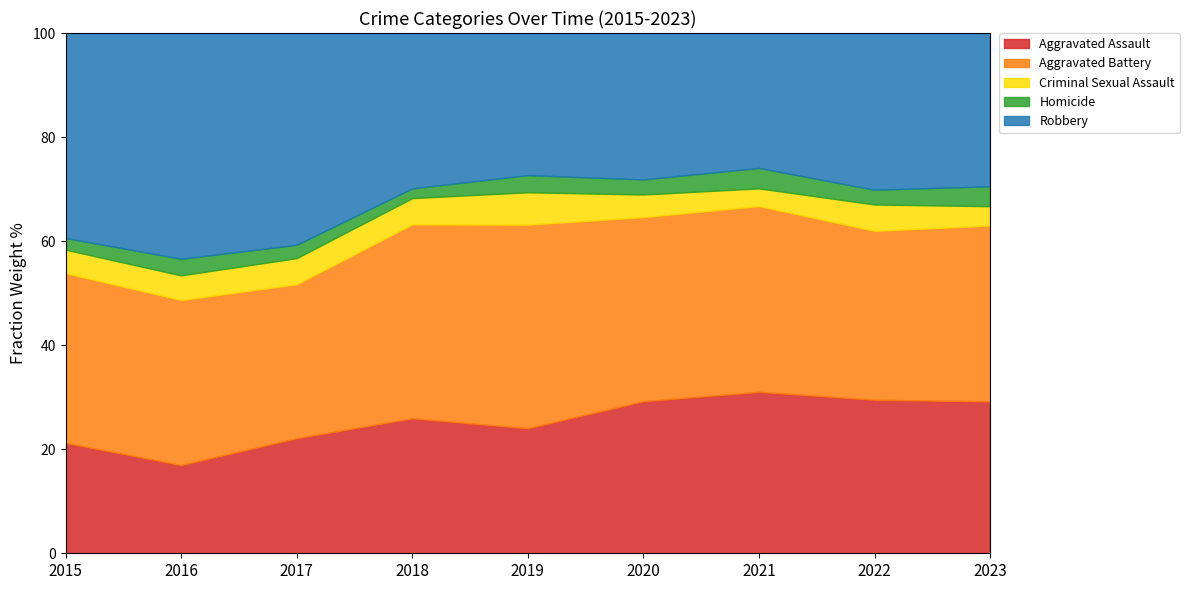

True or false: Aggravated Assault has a value of 29.5 at 2022.

True